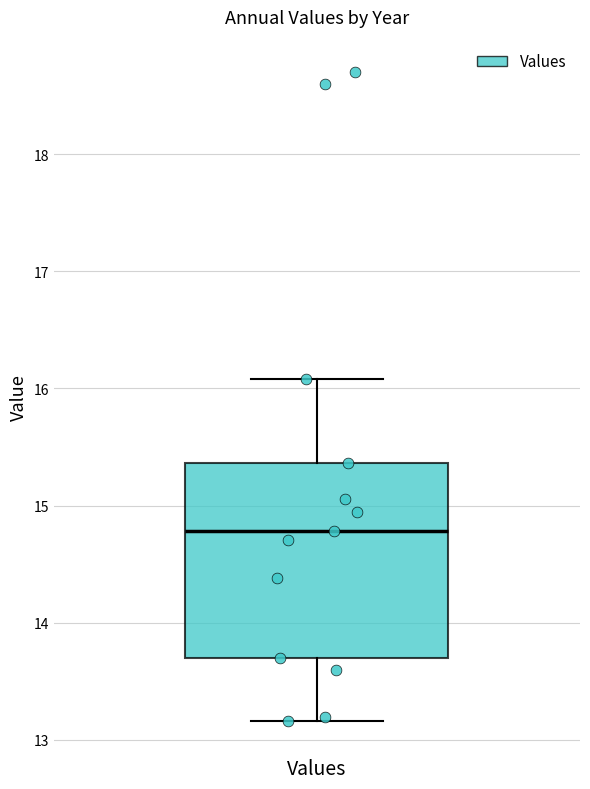

Read this box plot against the y-axis: the position of the median line, the range covered by the box, and the ends of both whiskers. The values are not printed on the chart, so give them approximately, as read against the axis.

median 14.8, box 13.7 to 15.4, whiskers 13.2 to 16.1